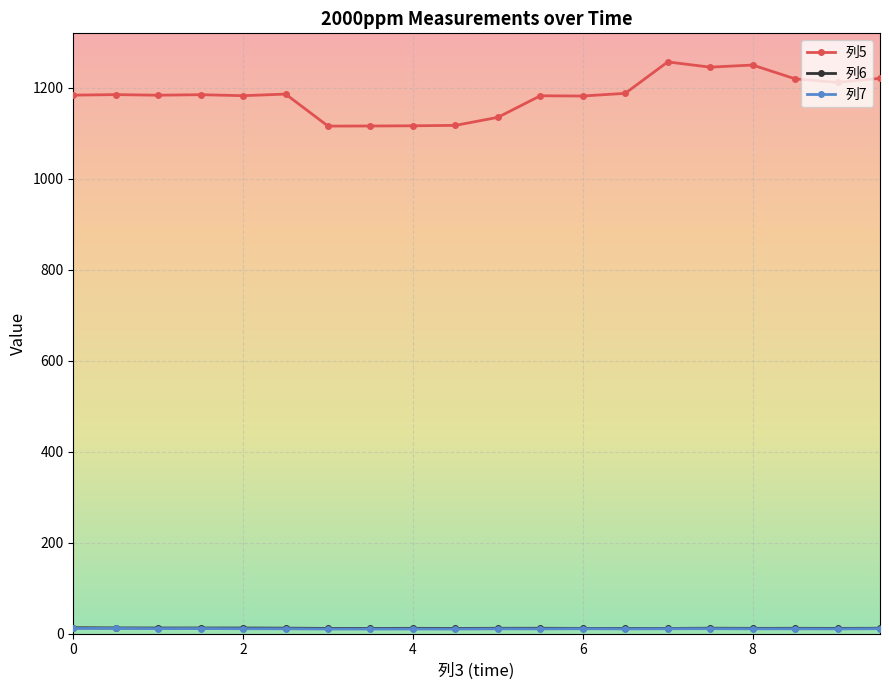

Which series has the largest total across all categories?

列5